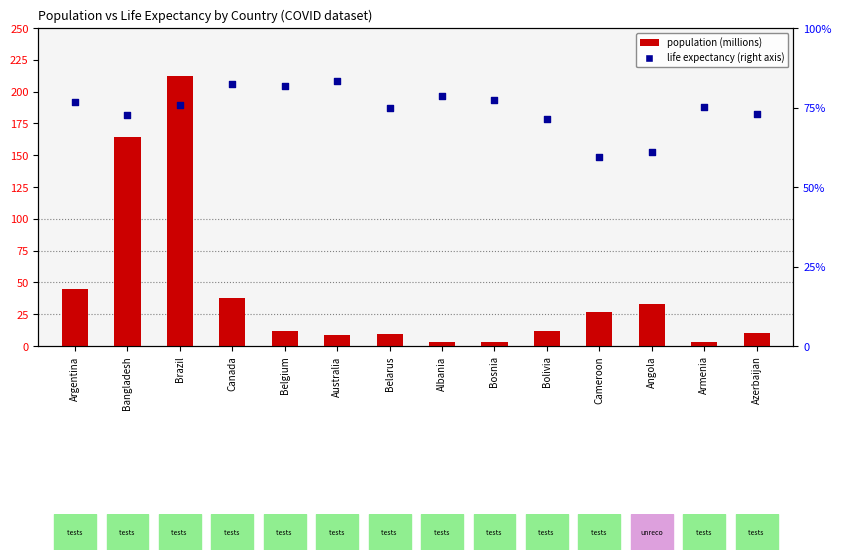

At which category is the sum across all series the highest?

Brazil